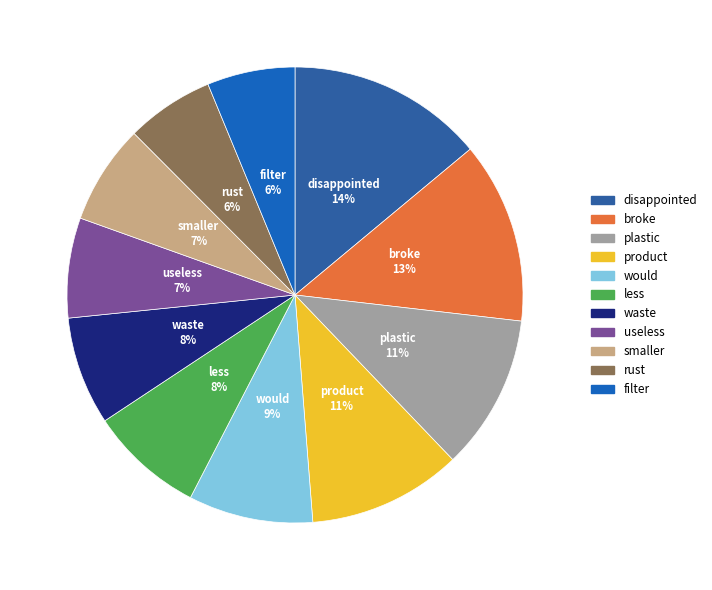

Is there a majority slice in this chart?

No